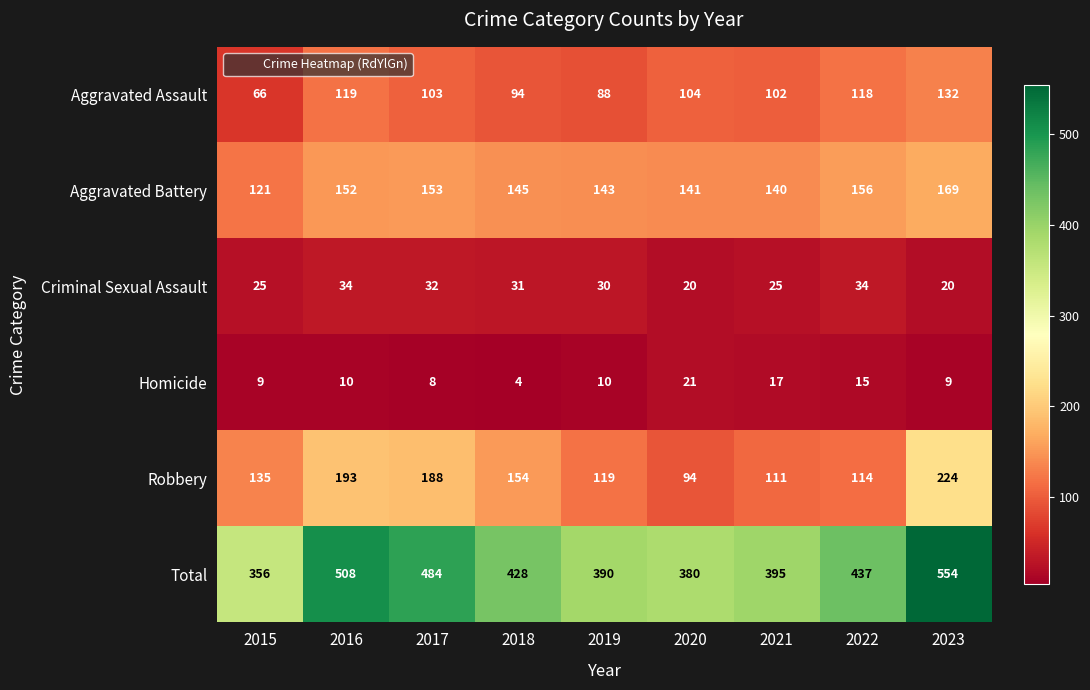

What is the sum of the Robbery values at 2019 and 2017?

307